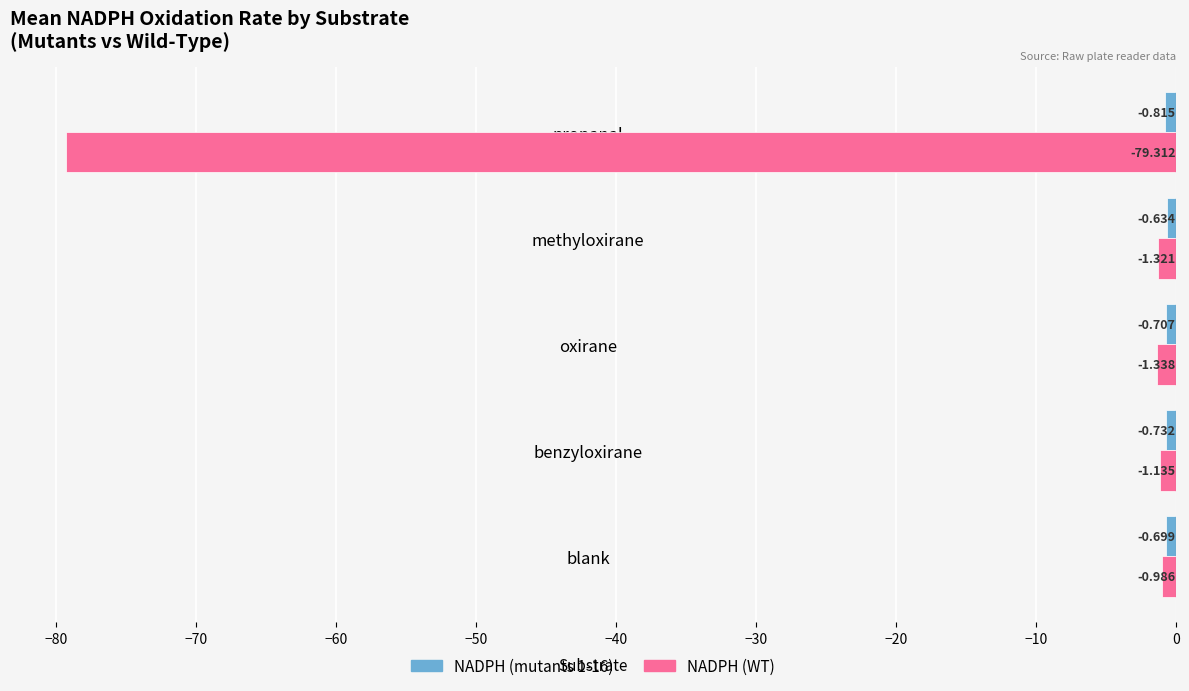

Which label corresponds to the largest value in the chart?

methyloxirane